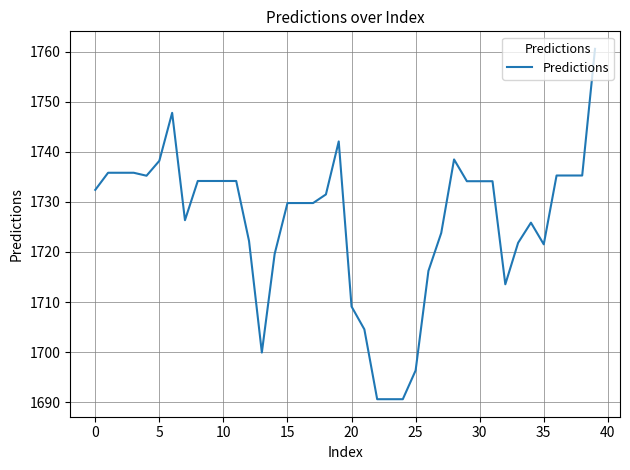

What is the smallest value displayed?

1690.6